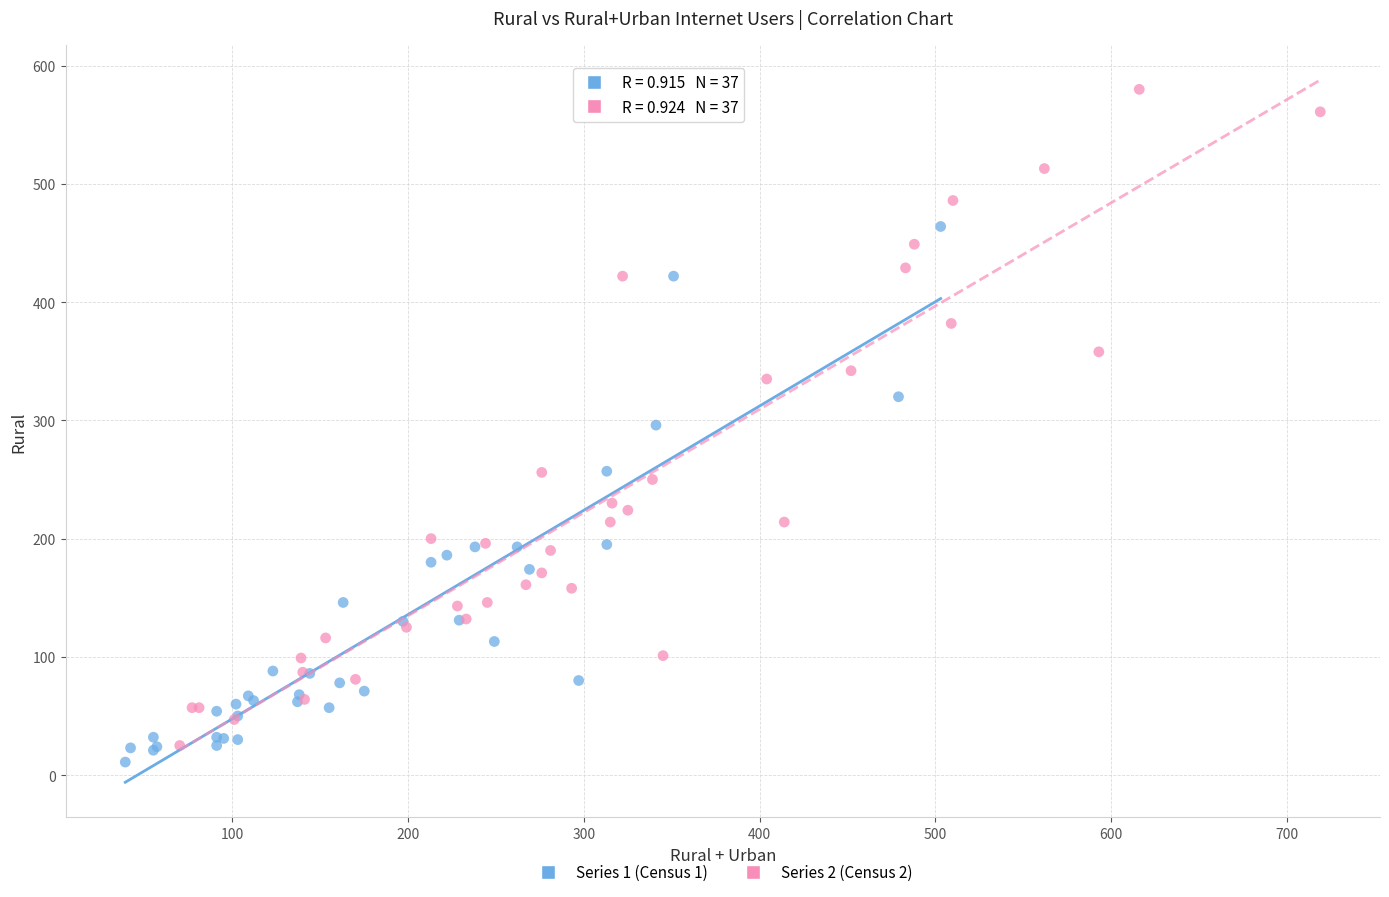

Which series has the widest spread of Y values?

Series 2 (Census 2)